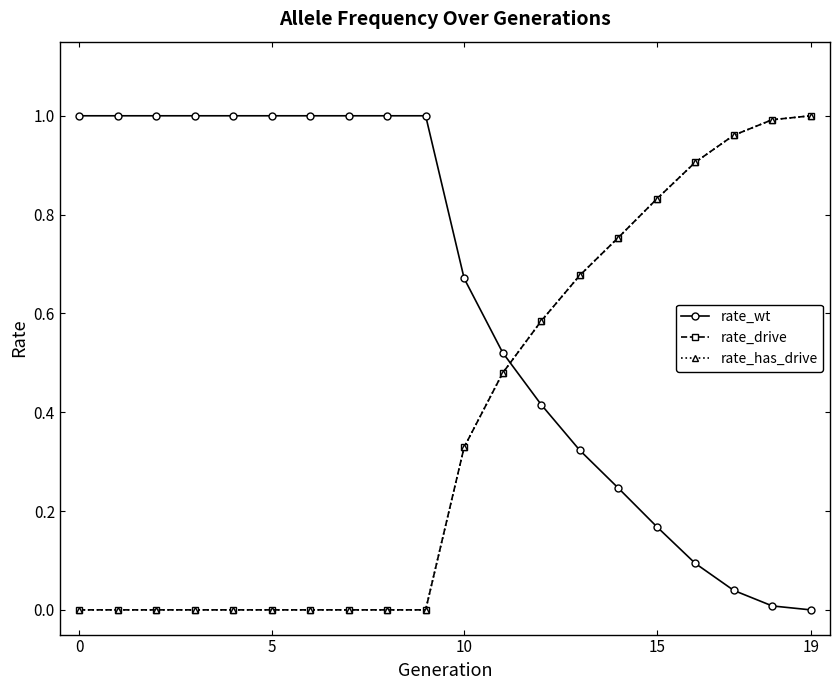

True or false: rate_has_drive has more than 2 points higher than both neighbors.

False